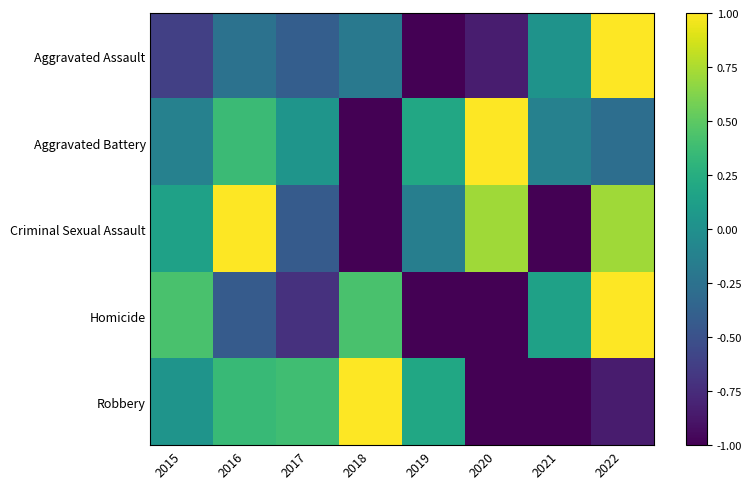

Reading right to left, list all the values displayed in this chart.

Aggravated Assault: 2022=1.0	2021=0.0	2020=-0.8	2019=-1.0	2018=-0.2	2017=-0.4	2016=-0.2	2015=-0.6
Aggravated Battery: 2022=-0.3	2021=-0.1	2020=1.0	2019=0.2	2018=-1.0	2017=0.0	2016=0.4	2015=-0.1
Criminal Sexual Assault: 2022=0.7	2021=-1.0	2020=0.7	2019=-0.1	2018=-1.0	2017=-0.4	2016=1.0	2015=0.1
Homicide: 2022=1.0	2021=0.1	2020=-1.0	2019=-1.0	2018=0.4	2017=-0.7	2016=-0.4	2015=0.4
Robbery: 2022=-0.8	2021=-1.0	2020=-1.0	2019=0.2	2018=1.0	2017=0.4	2016=0.3	2015=0.0